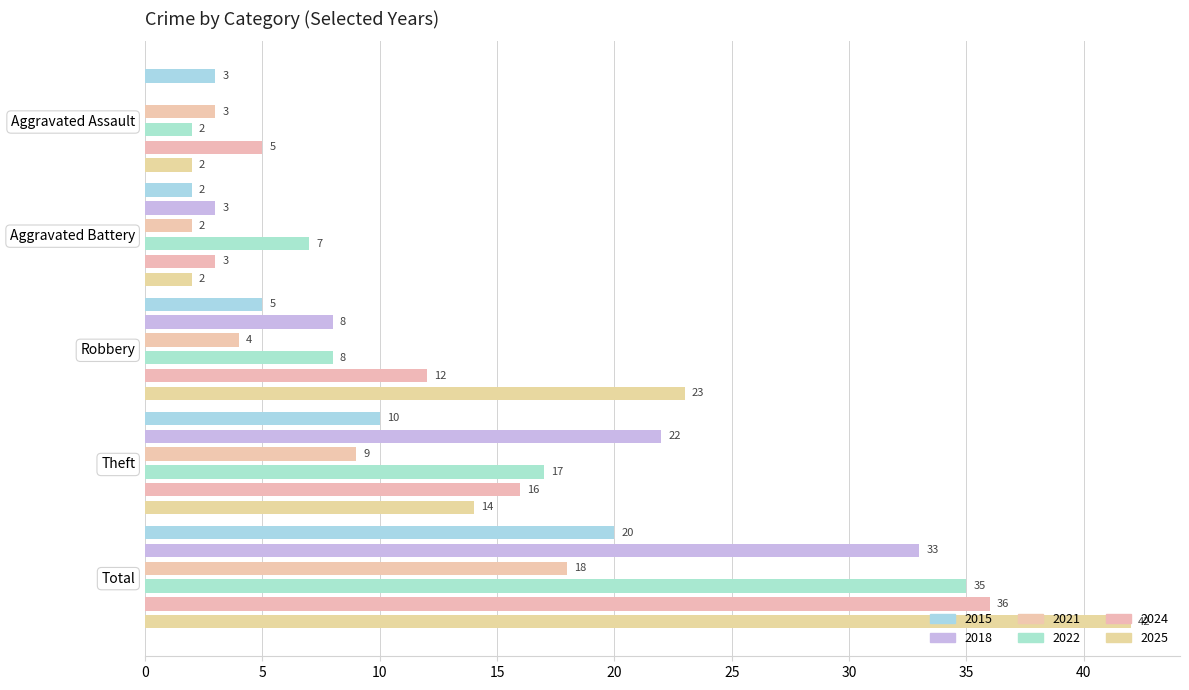

What is the approximate value of 2018 at Total, to the nearest 10?

30